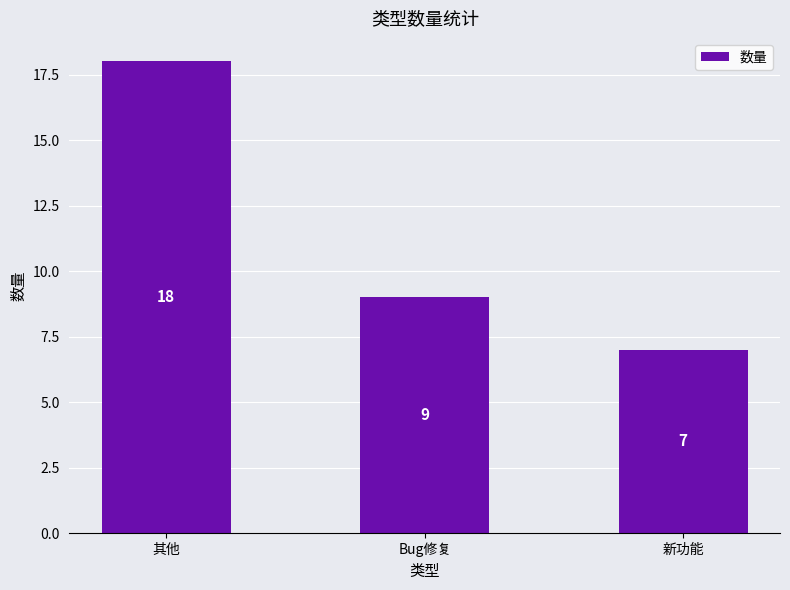

Rank the categories by value from lowest to highest.

新功能, Bug修复, 其他